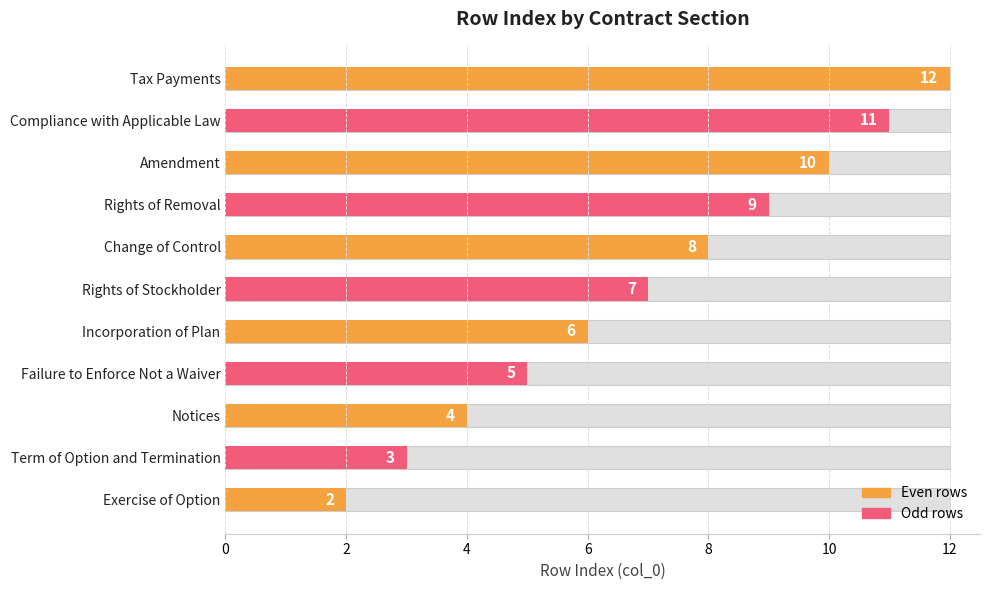

How many values exceed 7?

5